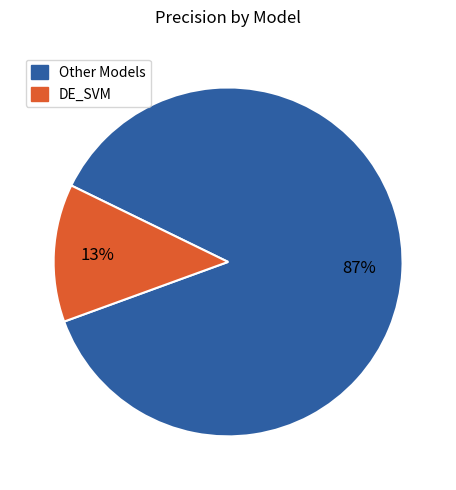

Which category has the smallest portion of the pie?

DE_SVM